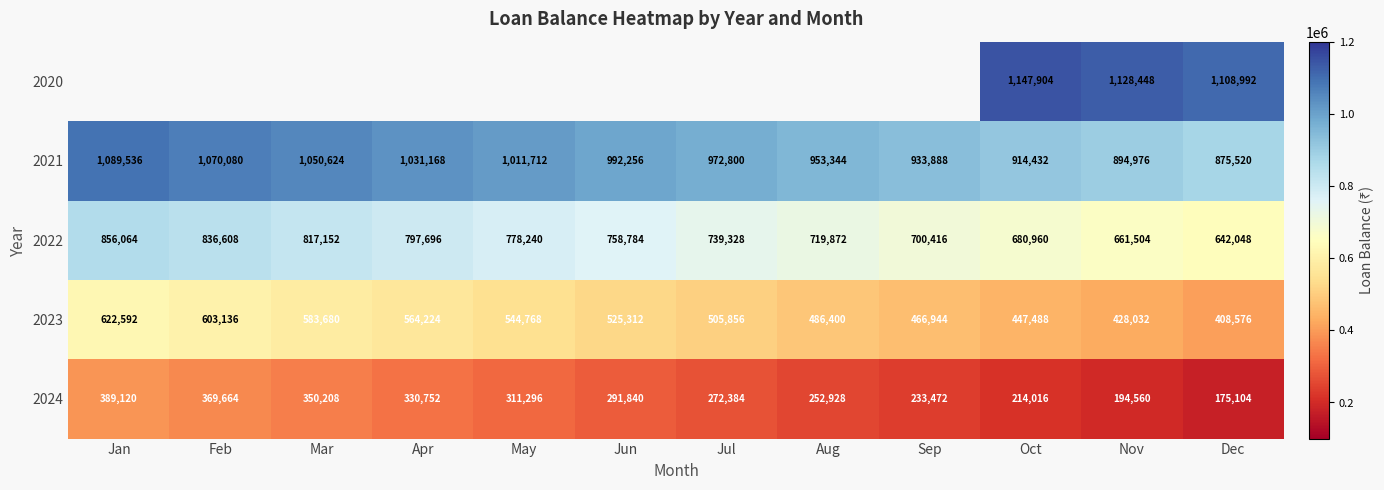

Is the value of 2023 at Aug greater than the value of 2021 at Feb?

No